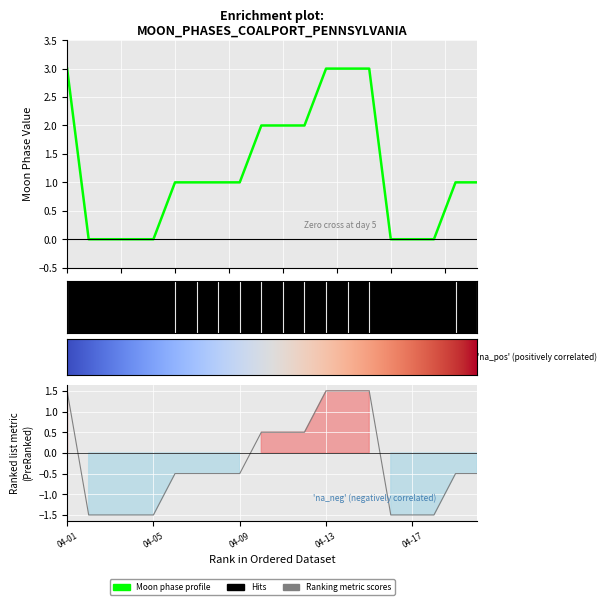

True or false: there are more than 1 points higher than both neighbors.

False